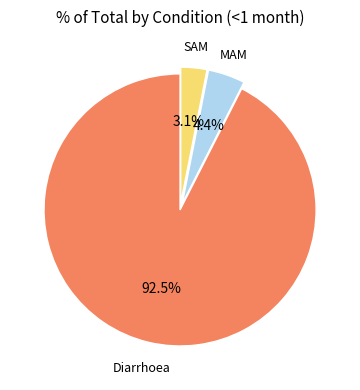

Which category has the smallest portion of the pie?

SAM